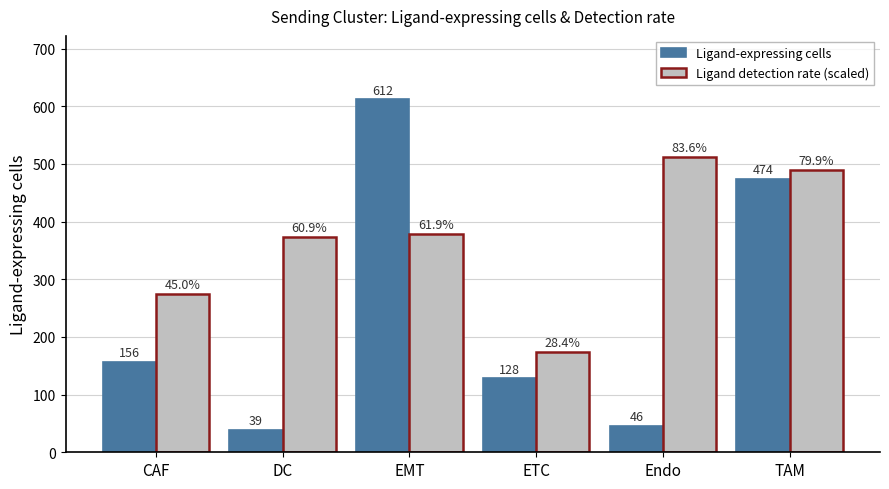

Are the bars grouped side by side (vs. stacked)?

Yes